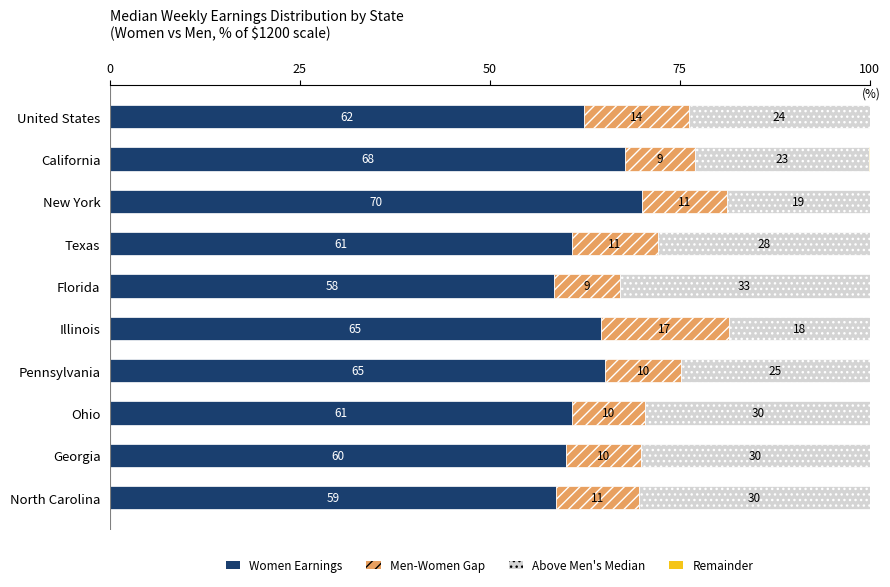

What is the total value across all series at California?

100.0